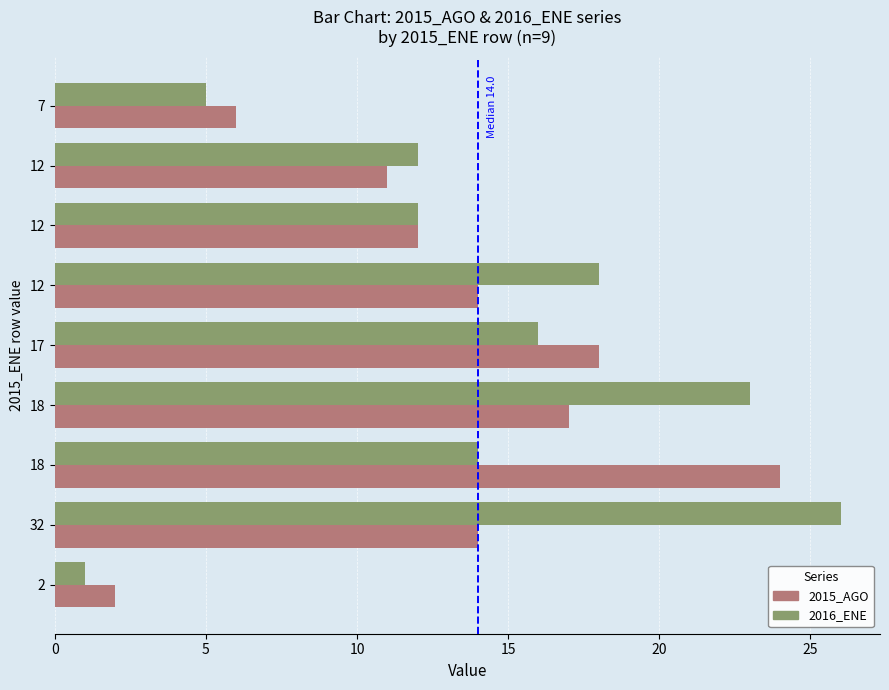

How many series are shown in this chart?

2